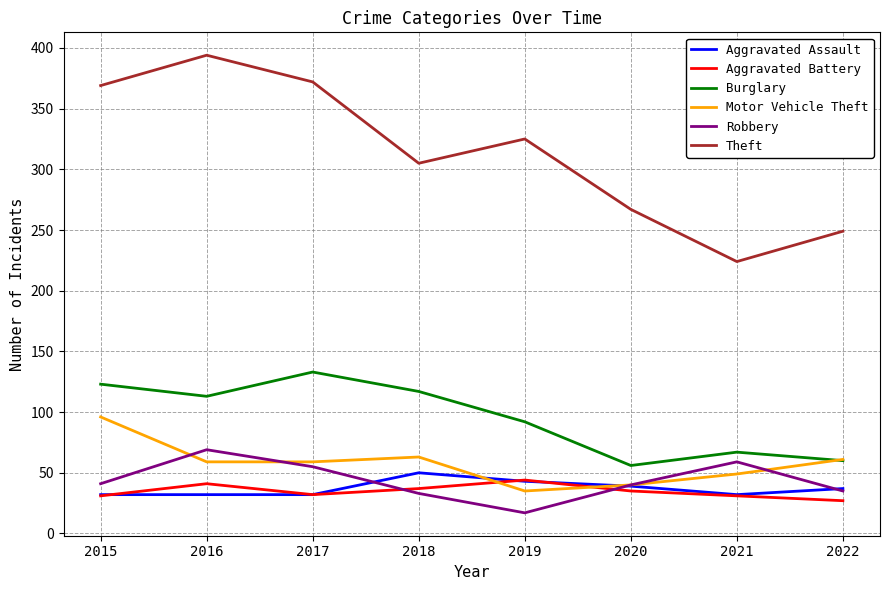

What is the difference between the second highest and second lowest values in the Aggravated Assault series?

11